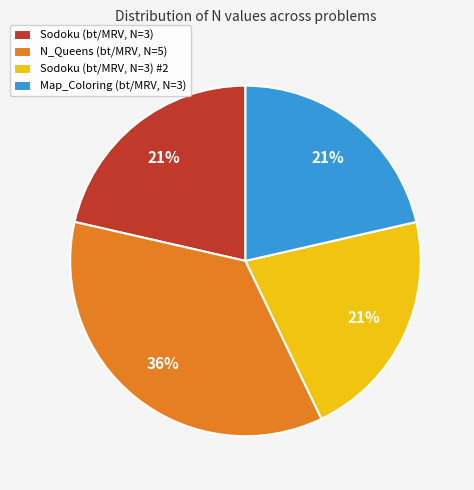

How many segments does this pie chart have?

4